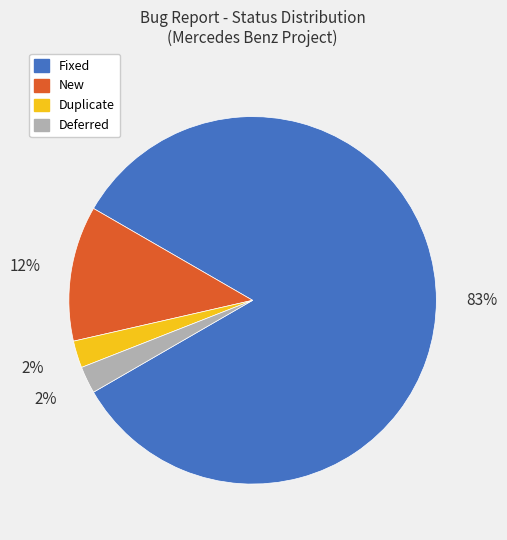

Do Deferred and New together represent more than half of the pie?

No